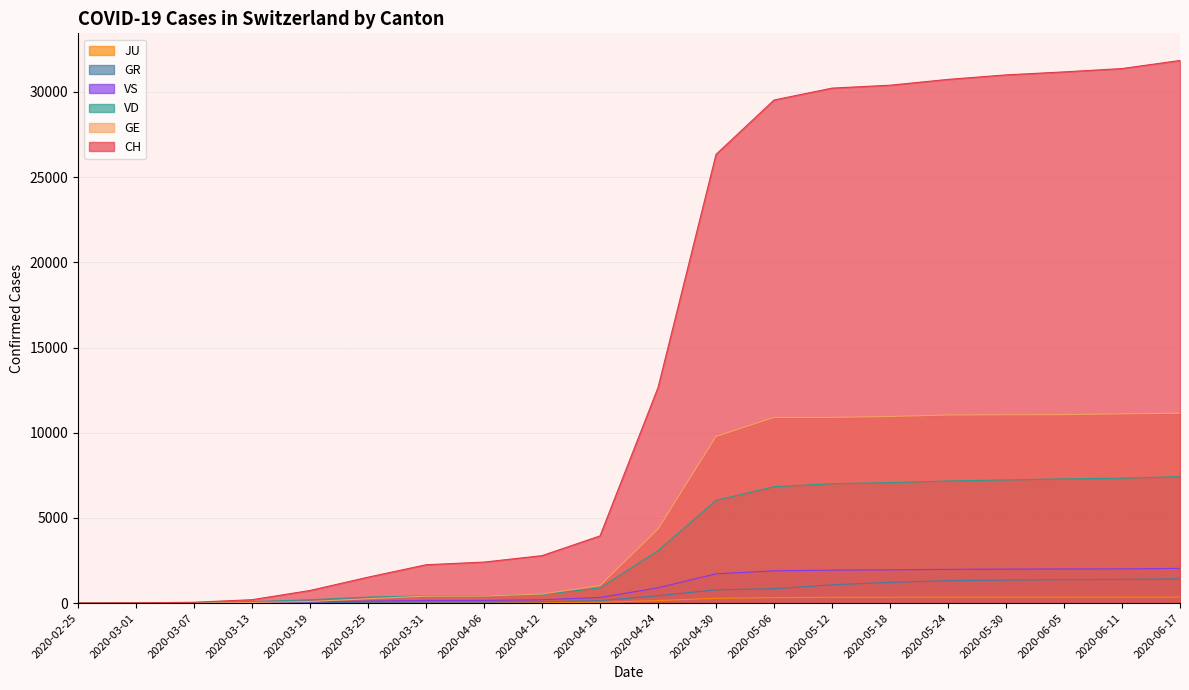

How many lines are shown in the chart?

6